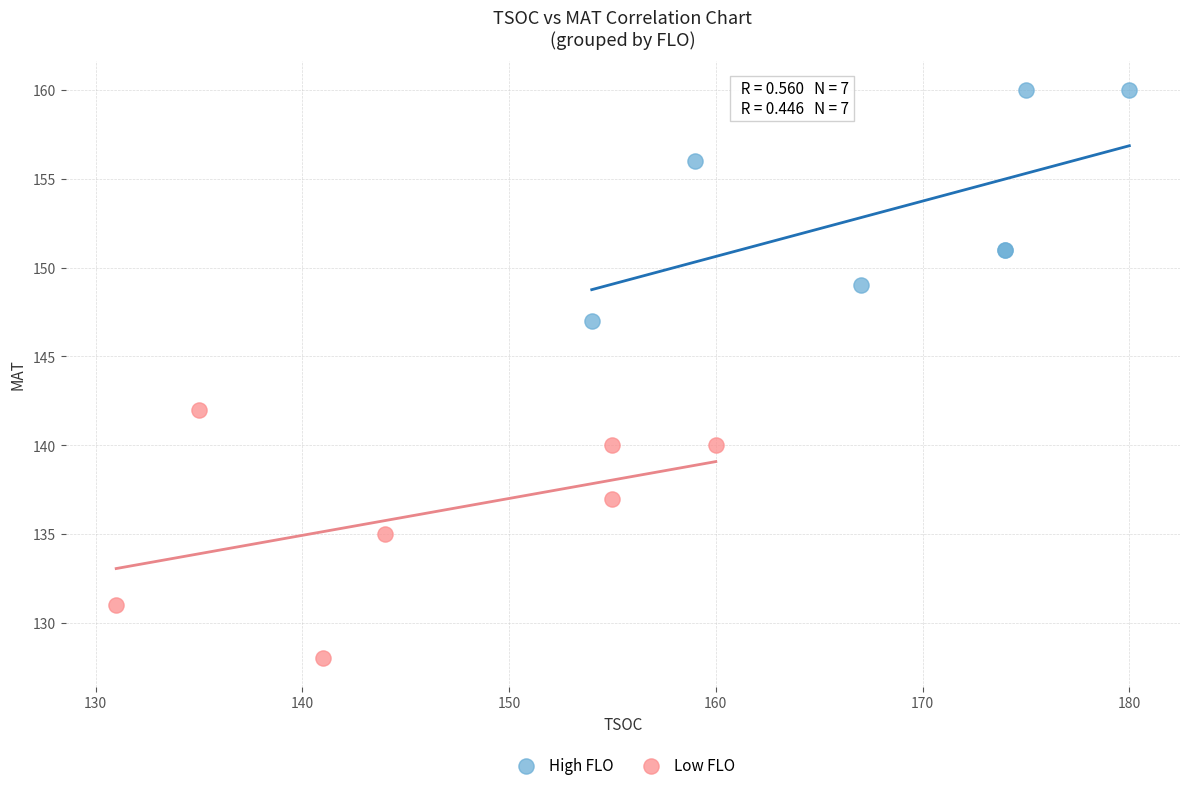

Which series contains the highest Y value?

High FLO